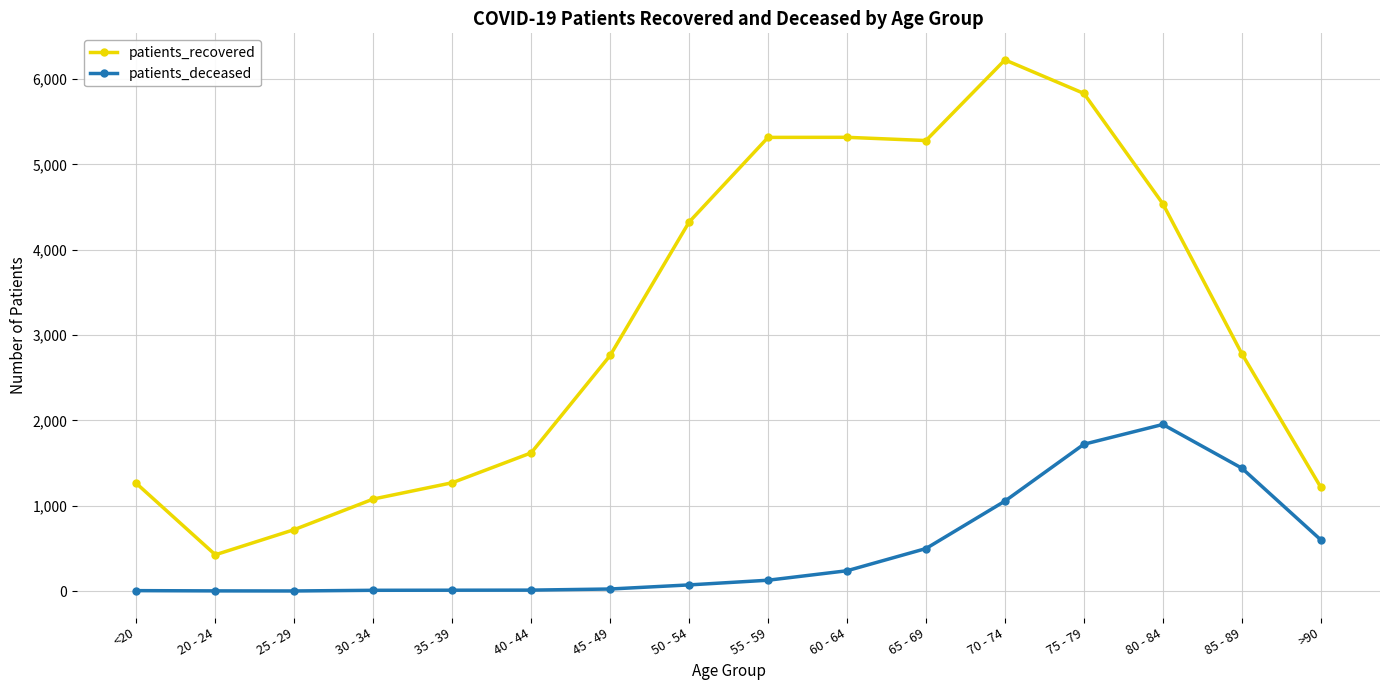

How many data points in patients_recovered are less than 2782?

8